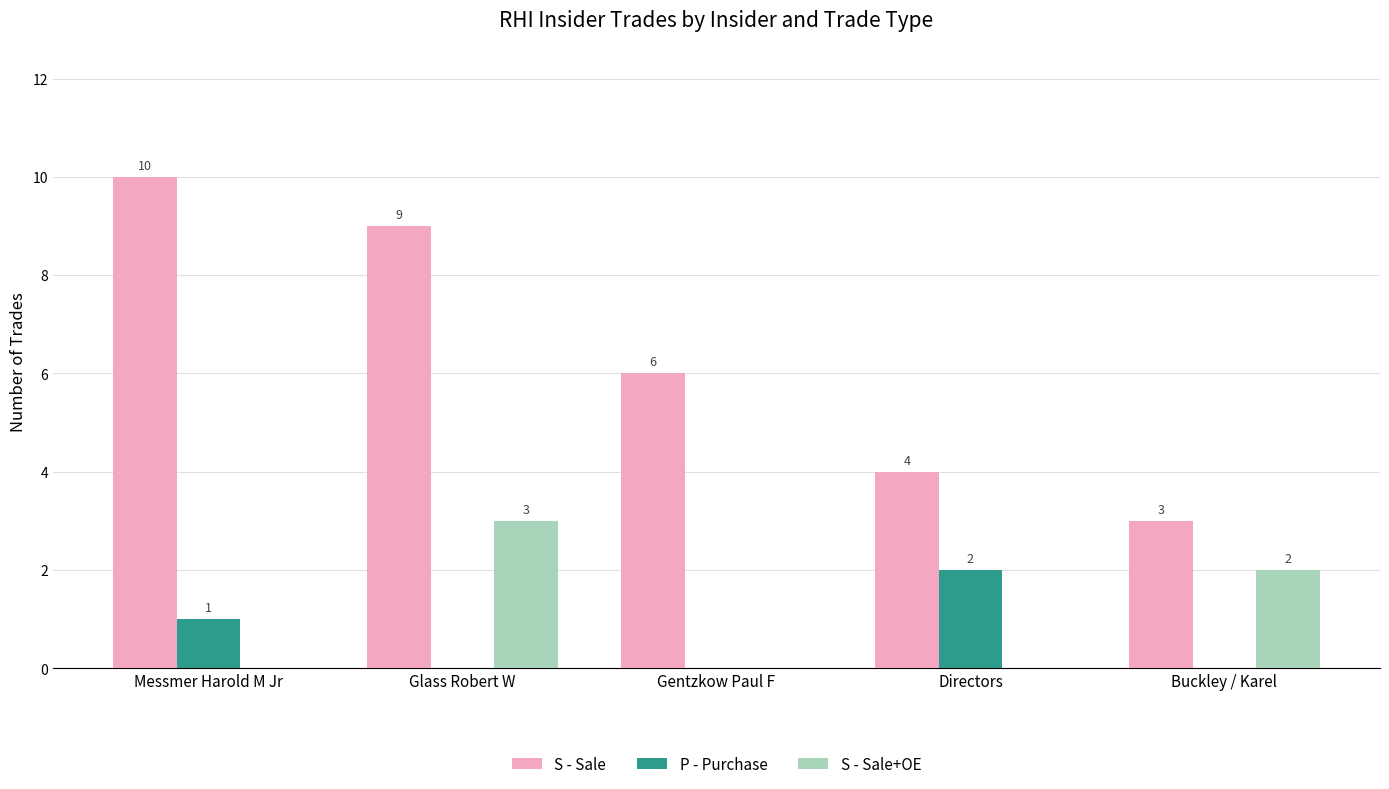

What is the sum of all P - Purchase values?

3